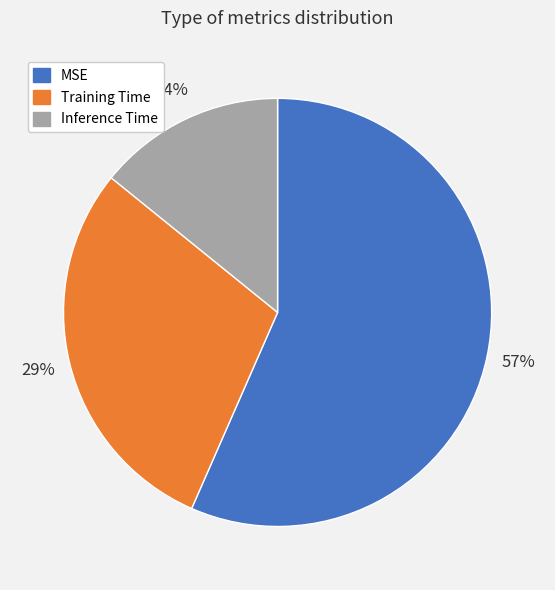

Which category has the biggest portion of the pie?

MSE